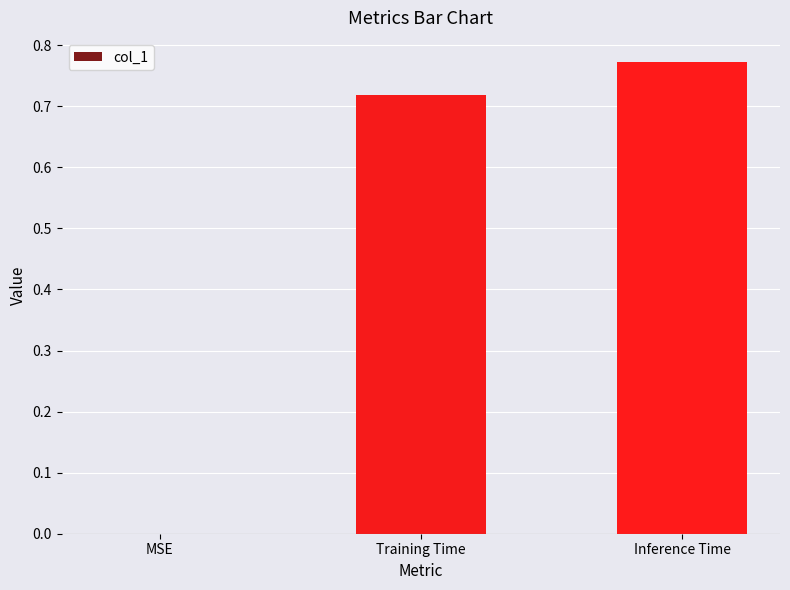

Is it true that the value at MSE is -0.3?

False